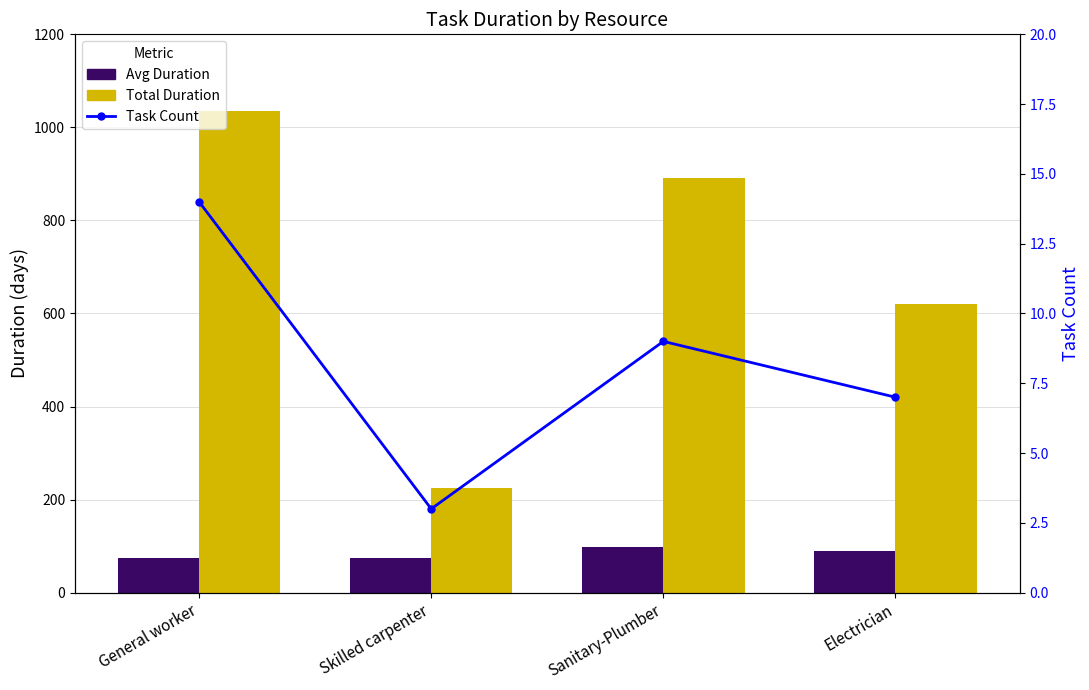

What is the difference between the highest and lowest values at Sanitary-Plumber?

882.0